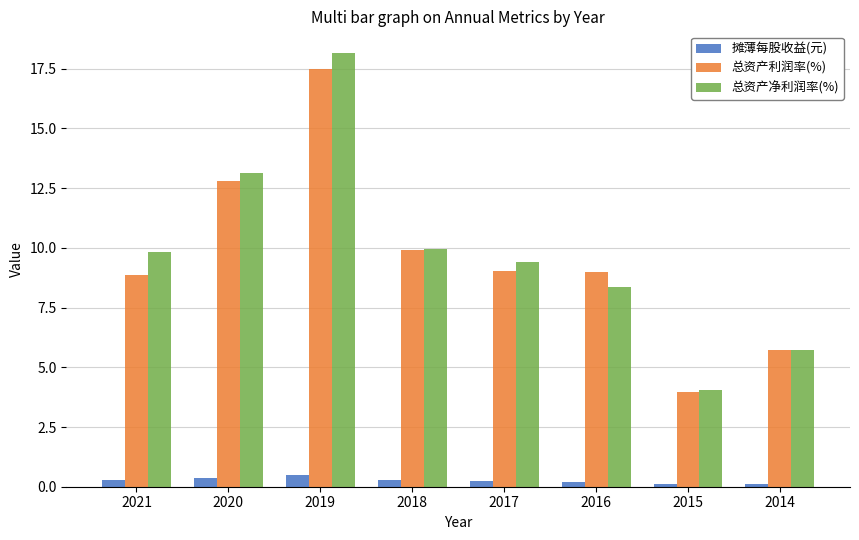

Read the 总资产净利润率(%) value at 2014.

5.7